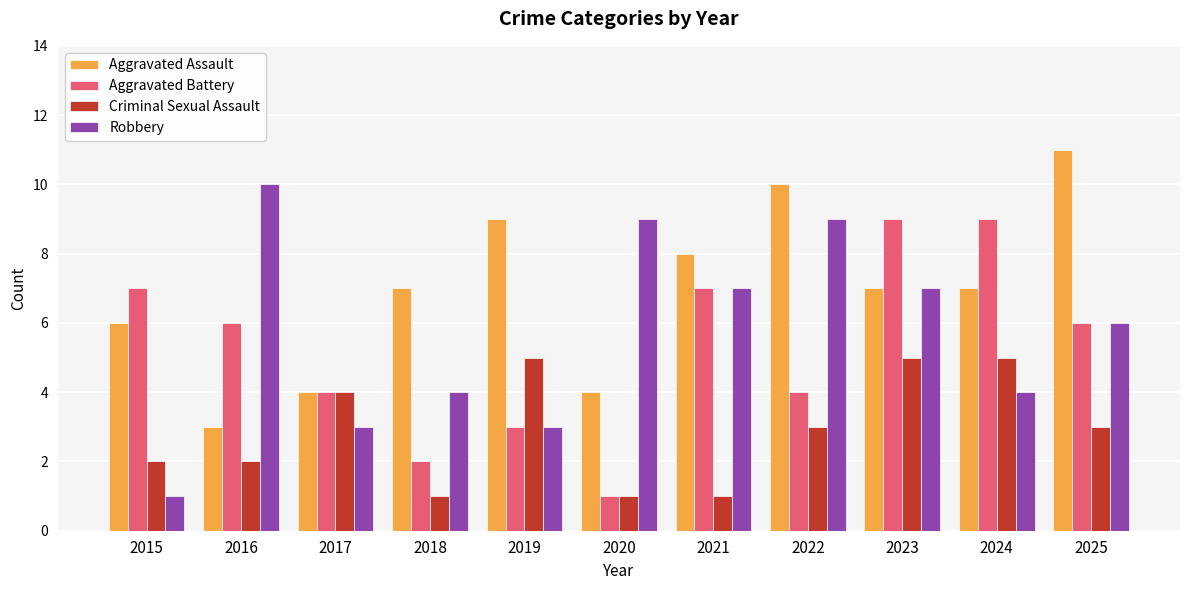

Count the number of categories in the chart.

11